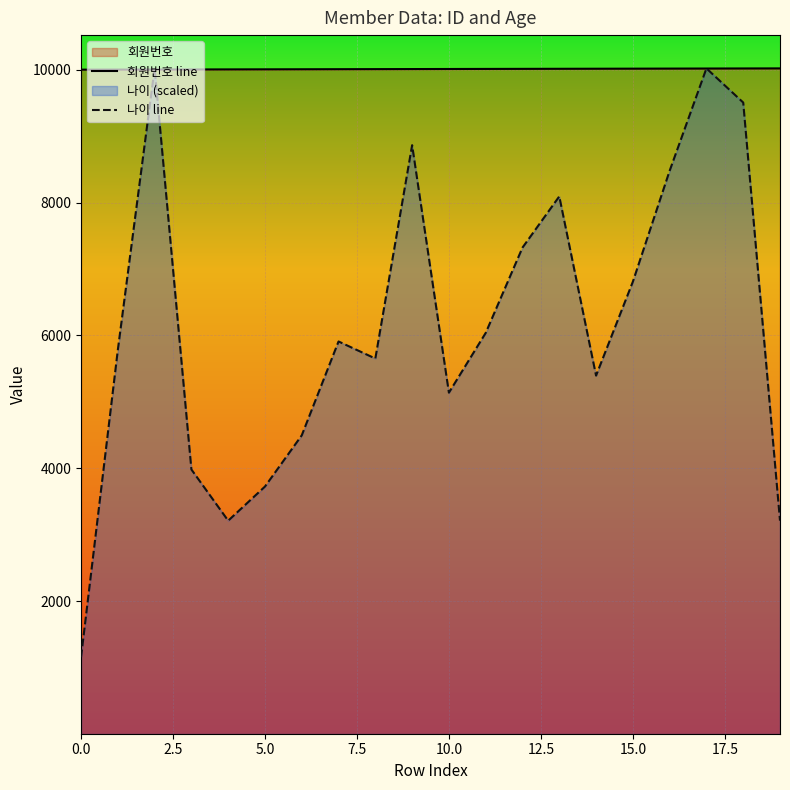

What is the approximate value of 회원번호 at 5?

10006.0